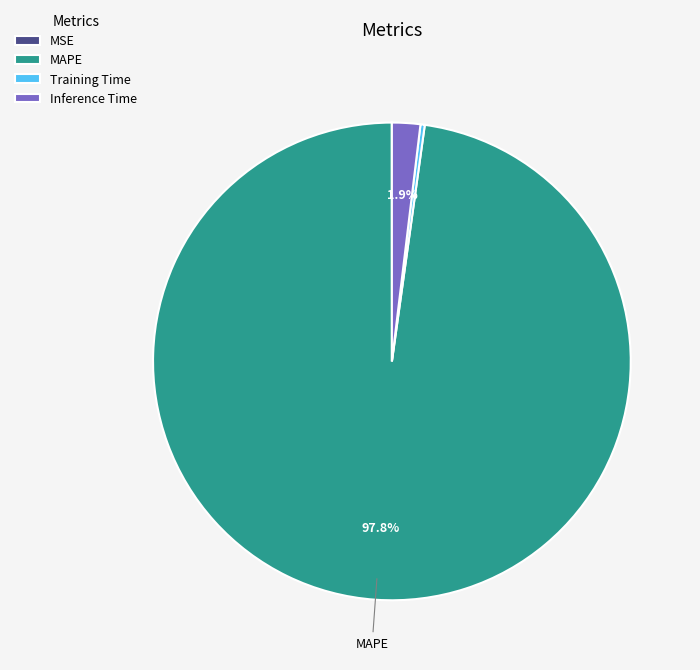

Which category has the biggest portion of the pie?

MAPE